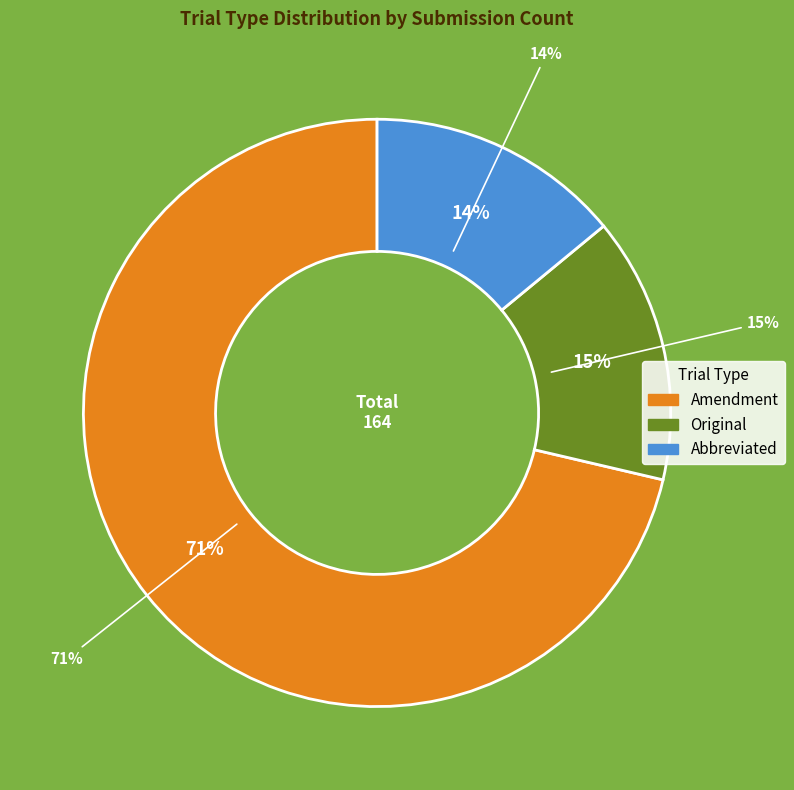

Count the number of slices in the pie.

3